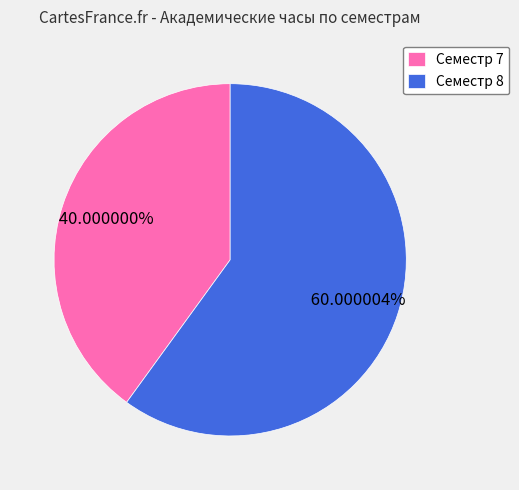

Count the number of slices in the pie.

2